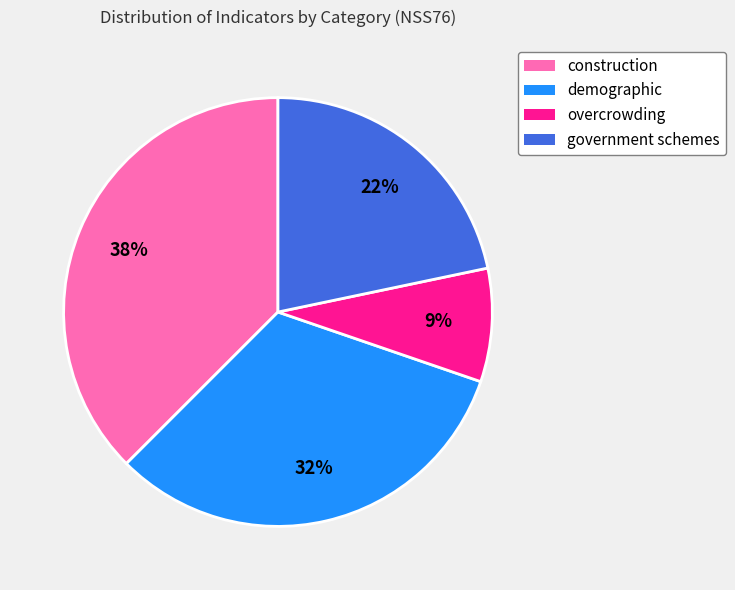

To the nearest percent, what is the difference between the government schemes and overcrowding slice percentages?

13%